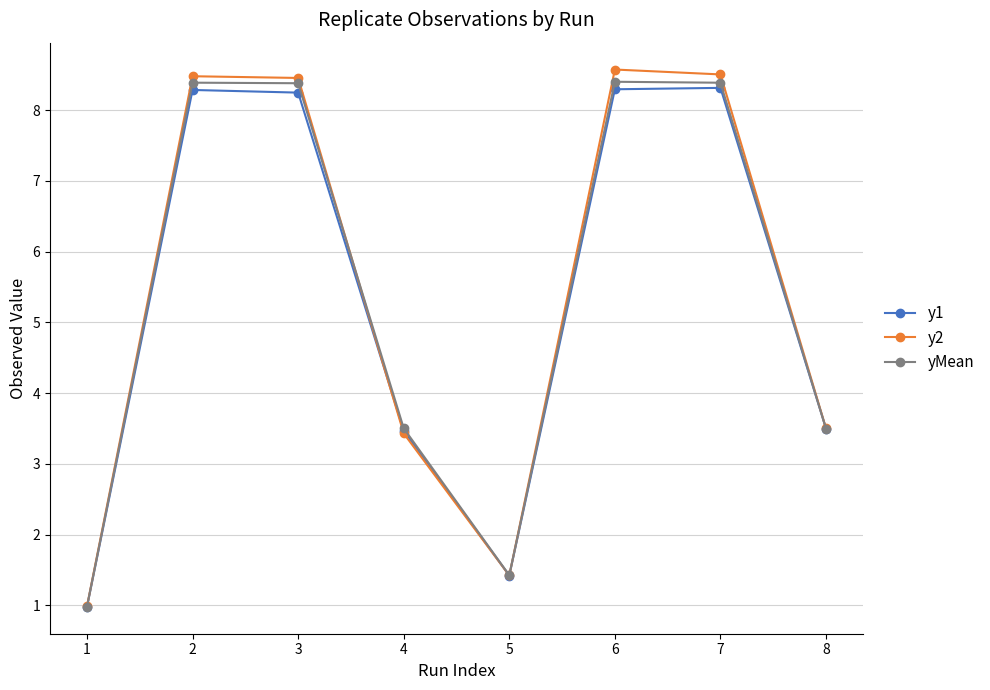

Where does the y2 series first go above 8?

2